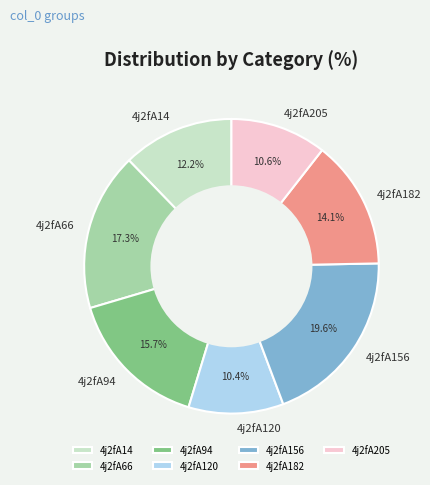

To the nearest percent, what percentage of the pie is 4j2fA182?

14%